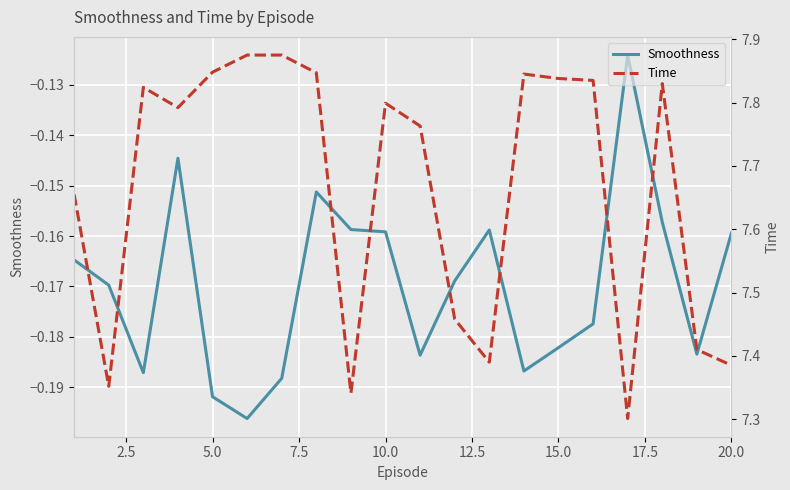

True or false: Time and Smoothness cross at least once.

False